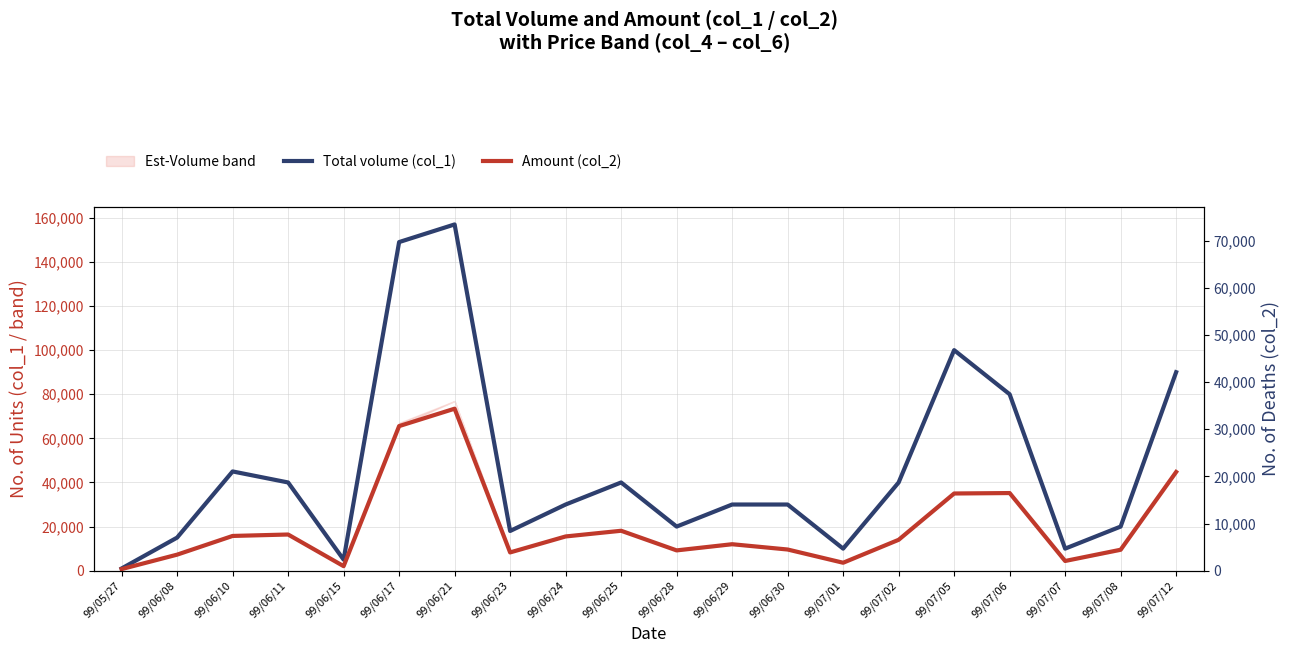

In Total volume (col_1), how many points are higher than both neighbors (excluding endpoints)?

4